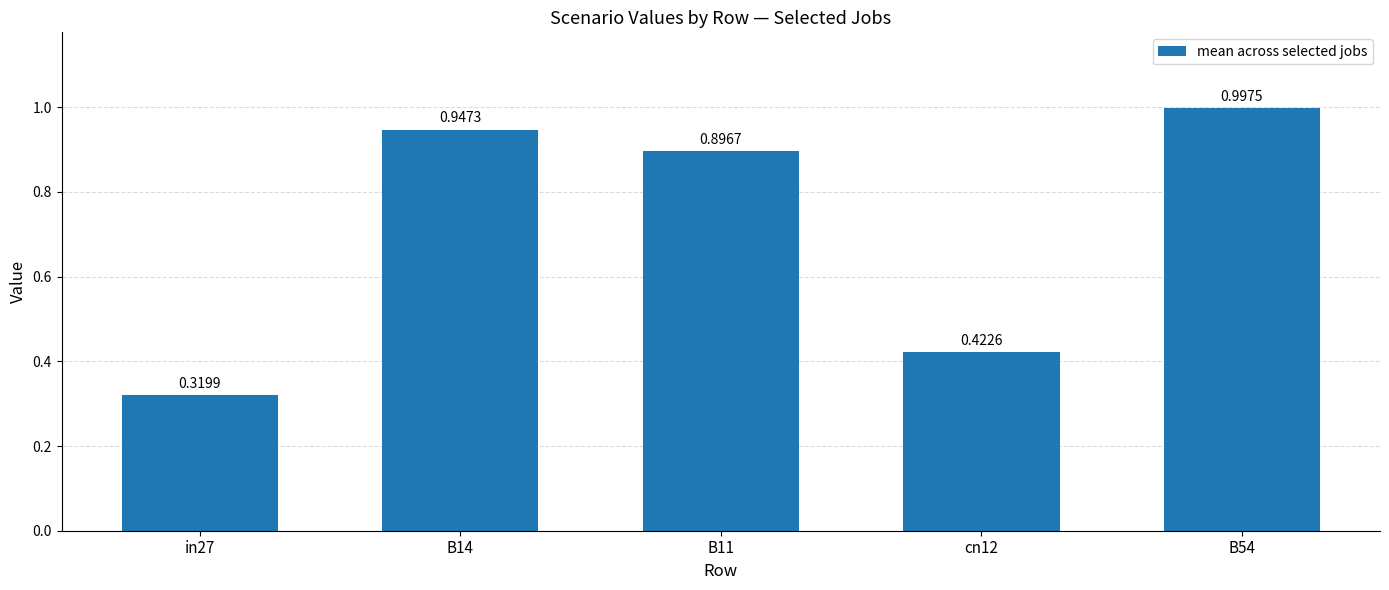

Is it true that the value at in27 is 0.4?

False